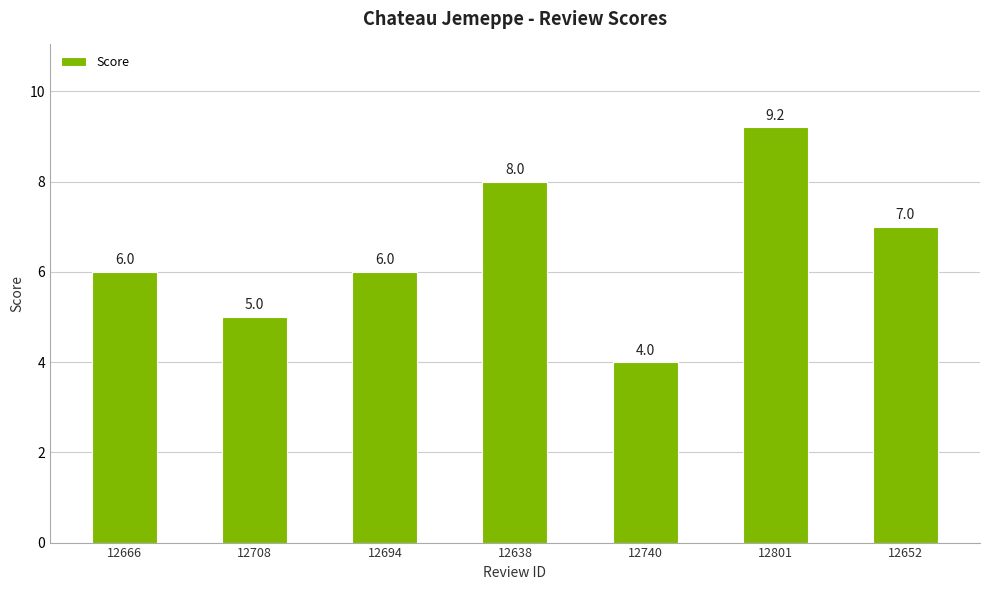

Reading left to right, list all the values displayed in this chart.

6.0	5.0	6.0	8.0	4.0	9.2	7.0